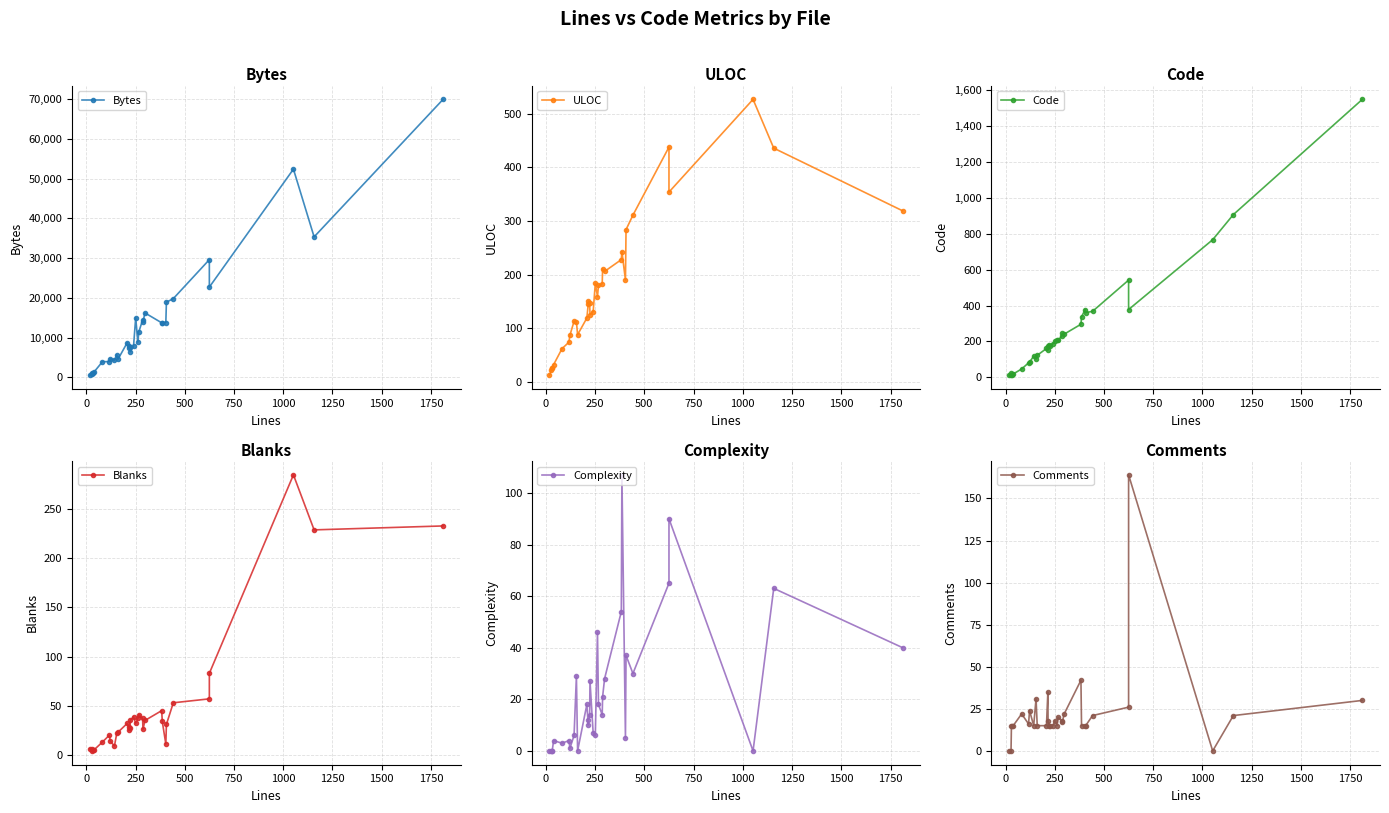

The Code series shows 82 at 1750. True or false?

False